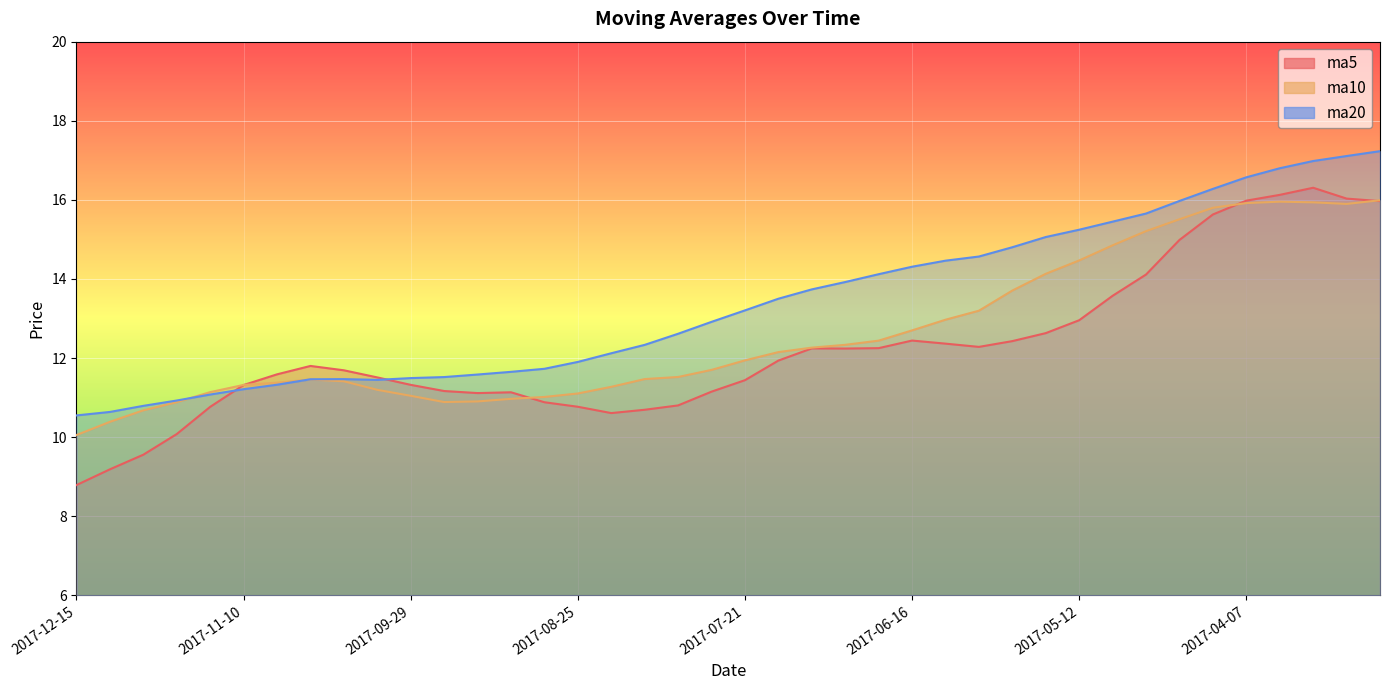

List the series in order of their overall mean, highest first.

ma20, ma10, ma5